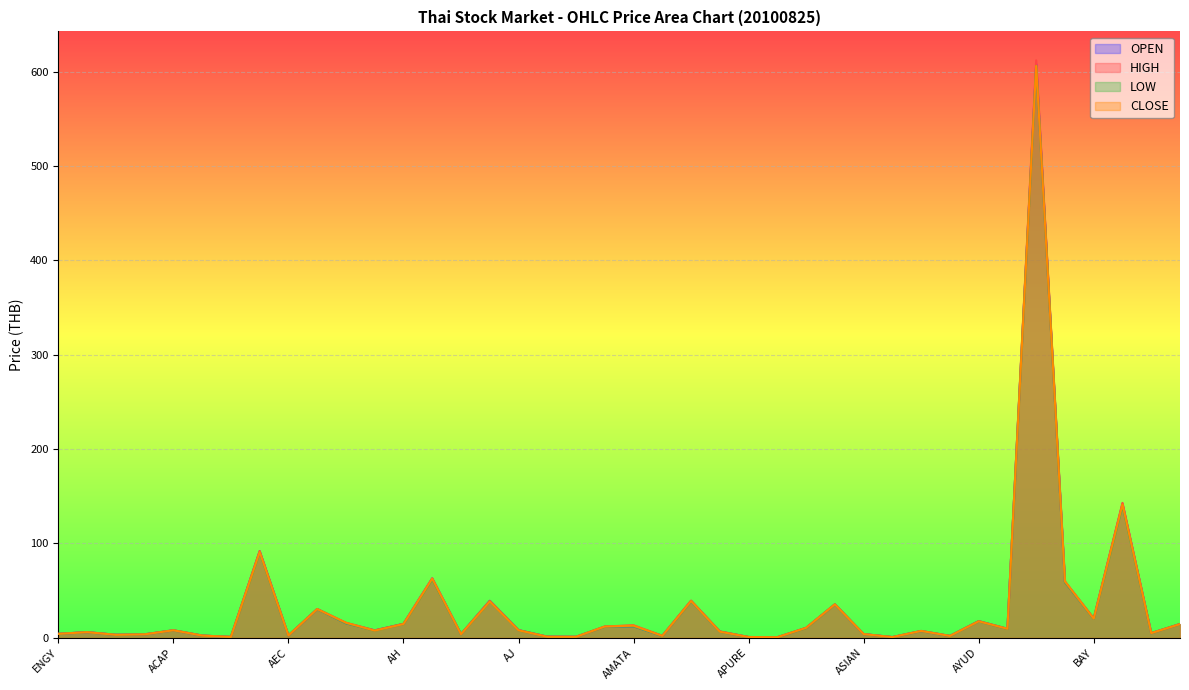

What position from the right is ASK?

10